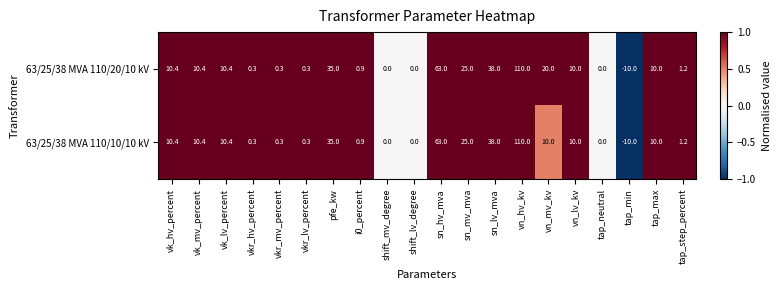

How many categories are shown in the chart?

20